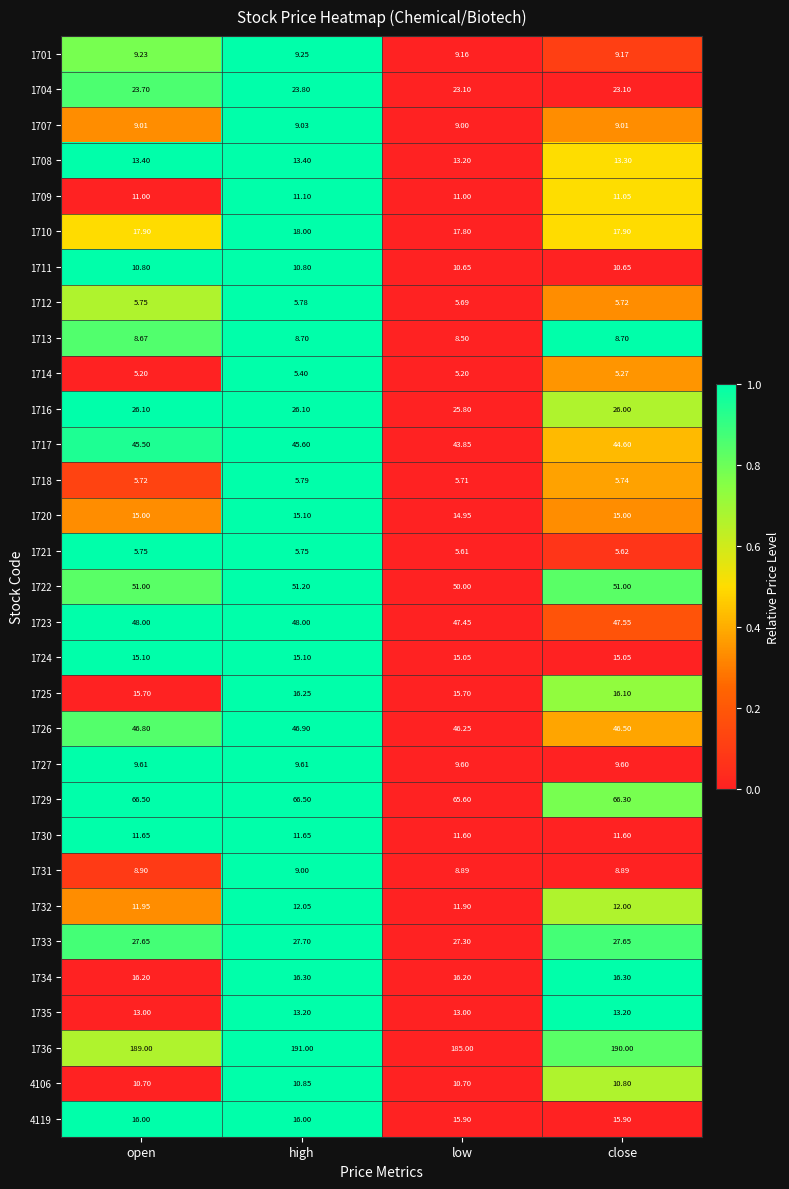

Is the value of 1714 at high greater than the value of 1722 at close?

No